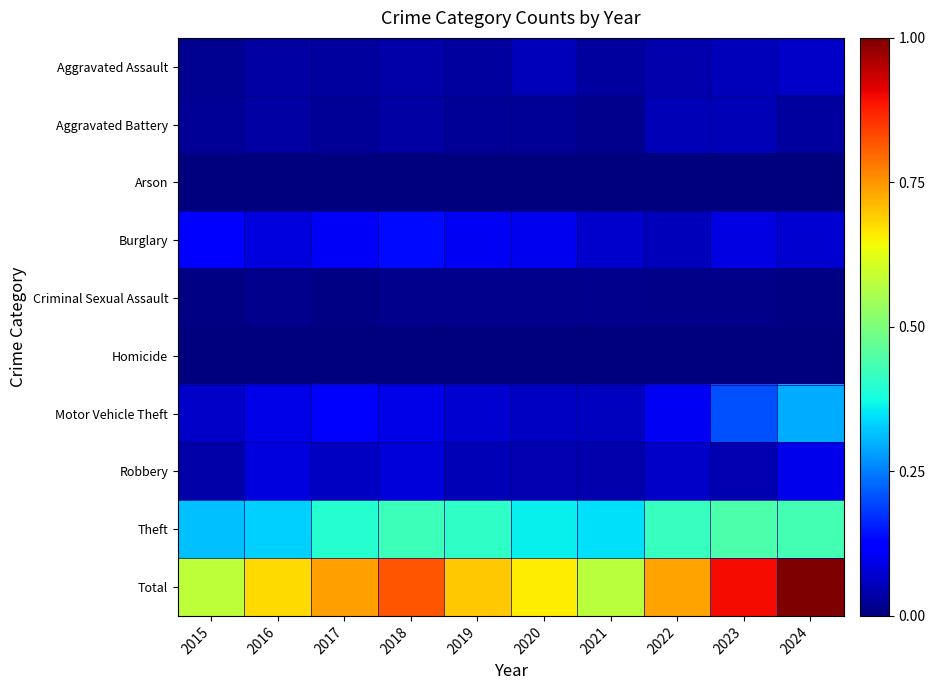

Which category has the highest value across all series?

2024